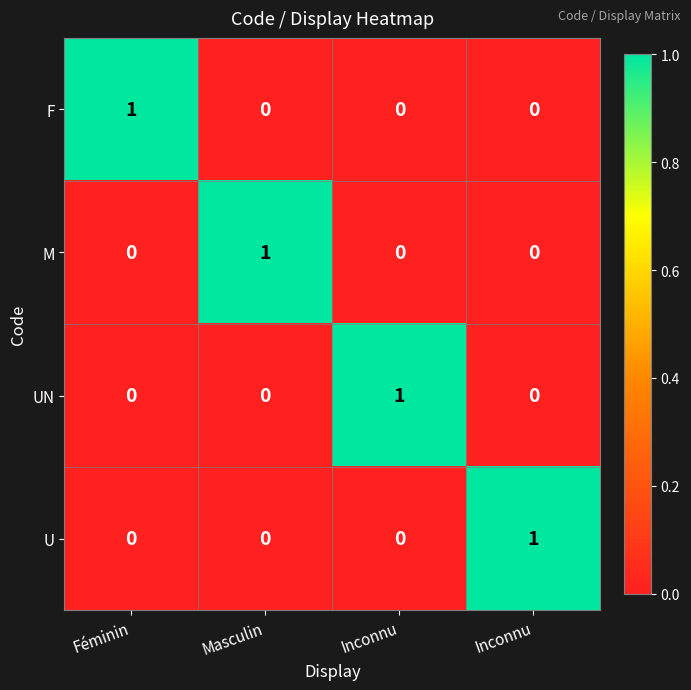

Which series has the largest total across all categories?

F